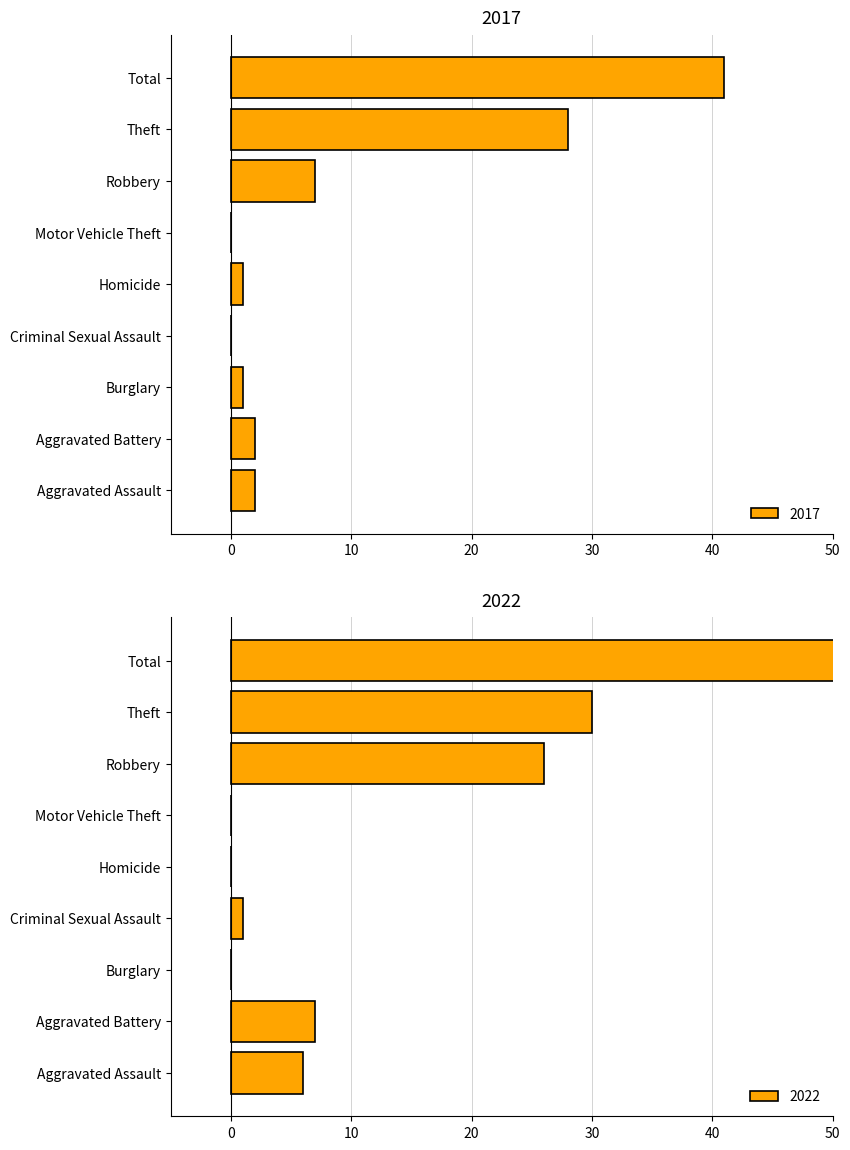

At which label does 2017 reach its peak?

Total